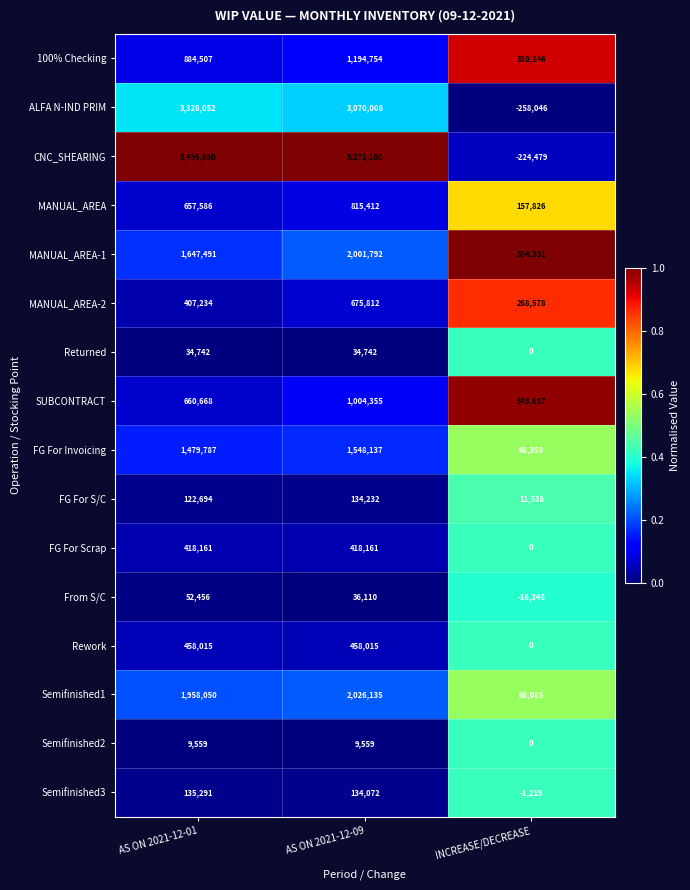

Which series changed the most between AS ON 2021-12-01 and INCREASE/DECREASE?

CNC_SHEARING